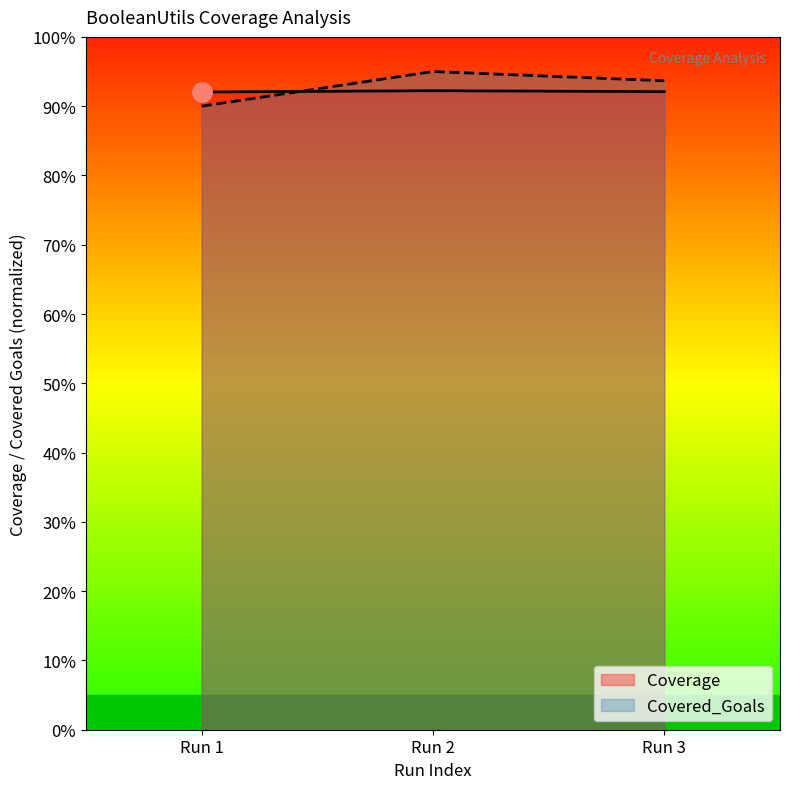

What are all the series names shown in the legend?

Coverage, Covered_Goals